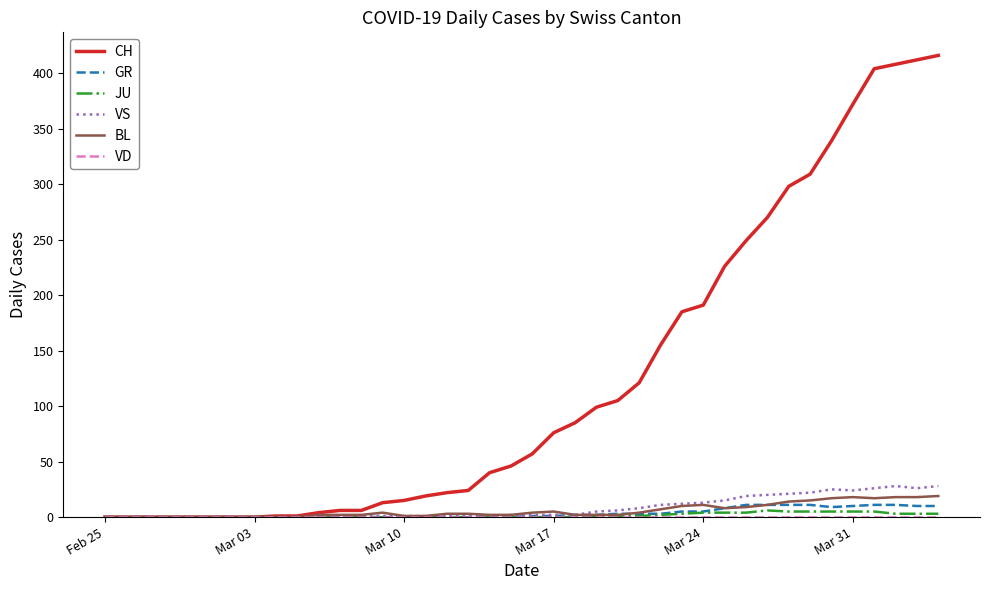

Which series has the largest total across all categories?

CH